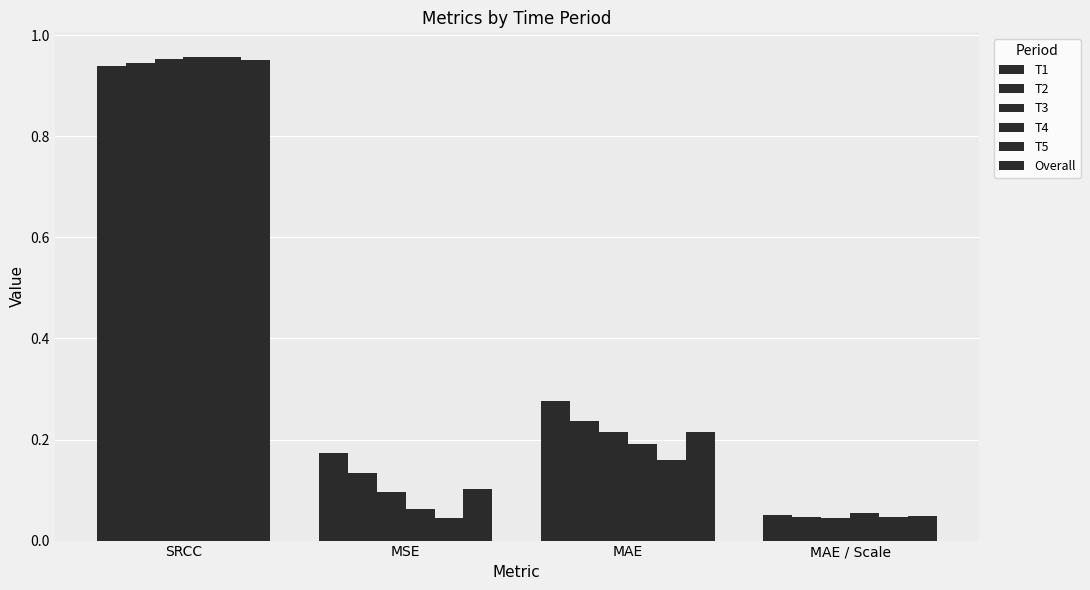

How many data points does each series have?

4